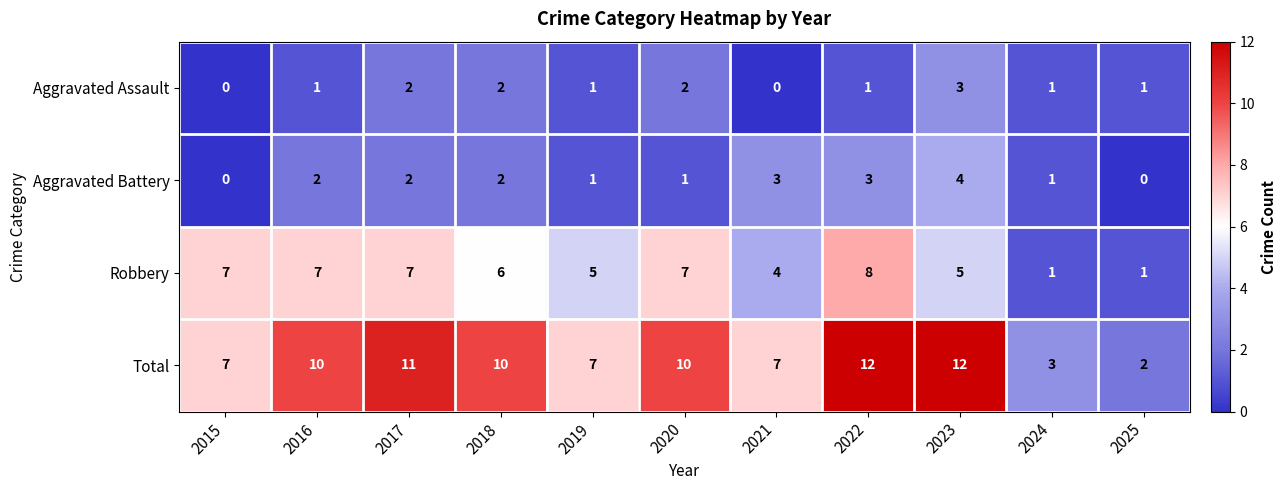

Is it true that Total equals 7 at 2019?

True